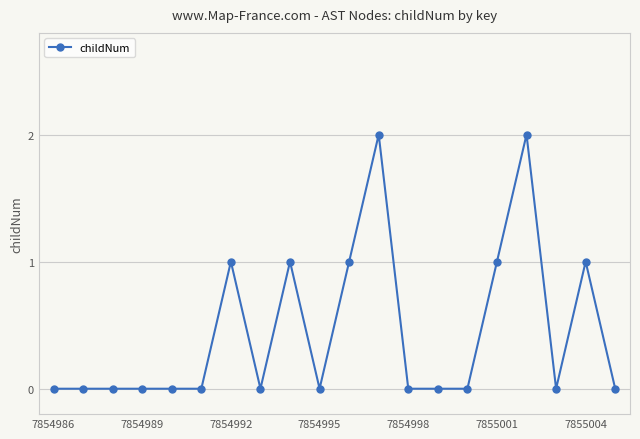

What is the value of the 17th point from the left?

2